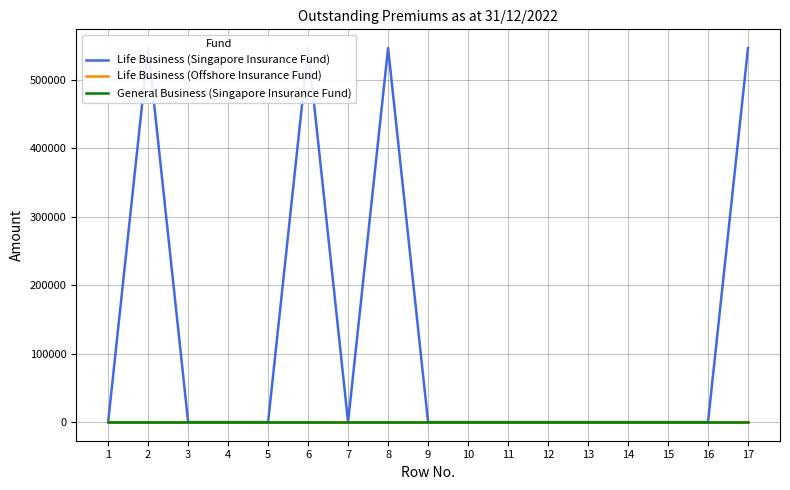

True or false: Life Business (Singapore Insurance Fund) and Life Business (Offshore Insurance Fund) intersect in this chart.

False